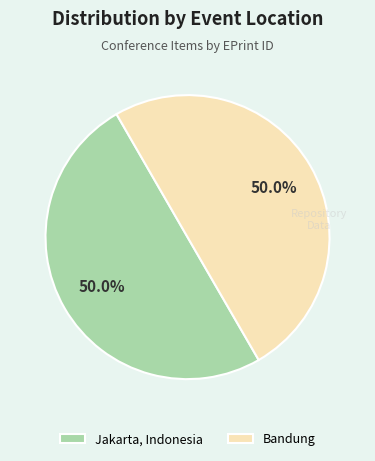

What is the ratio of the value at Jakarta, Indonesia to the value at Bandung?

1.0